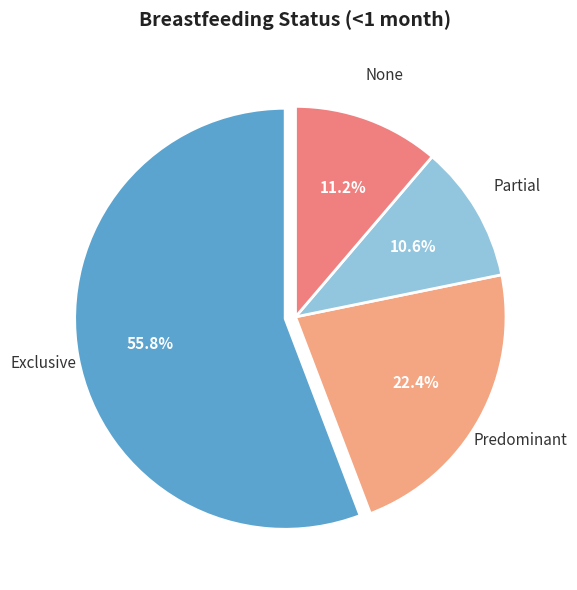

Does any single category account for the majority?

Yes